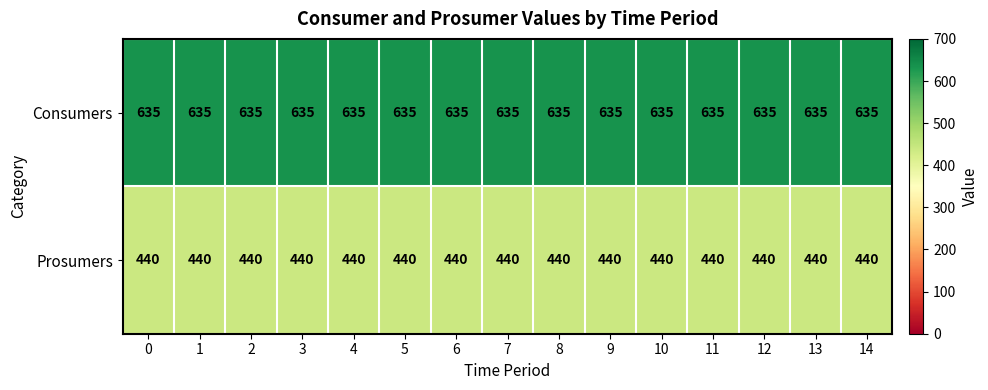

What is the difference between the highest and lowest values at 7?

195